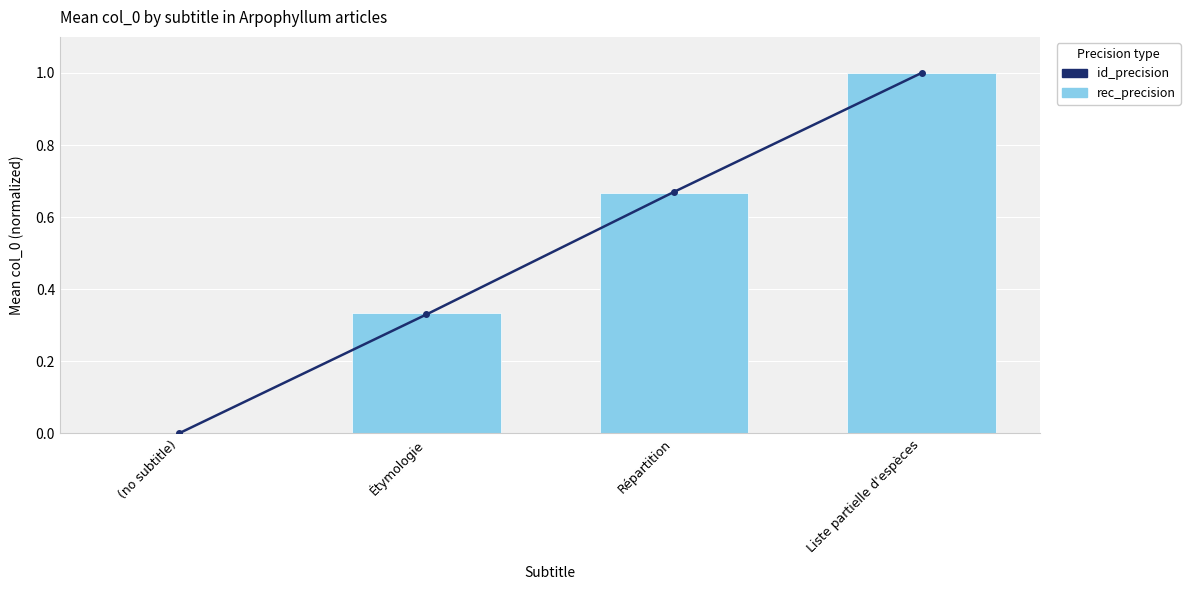

Rank the categories by rec_precision value from highest to lowest.

Liste partielle d'espèces, Répartition, Étymologie, (no subtitle)